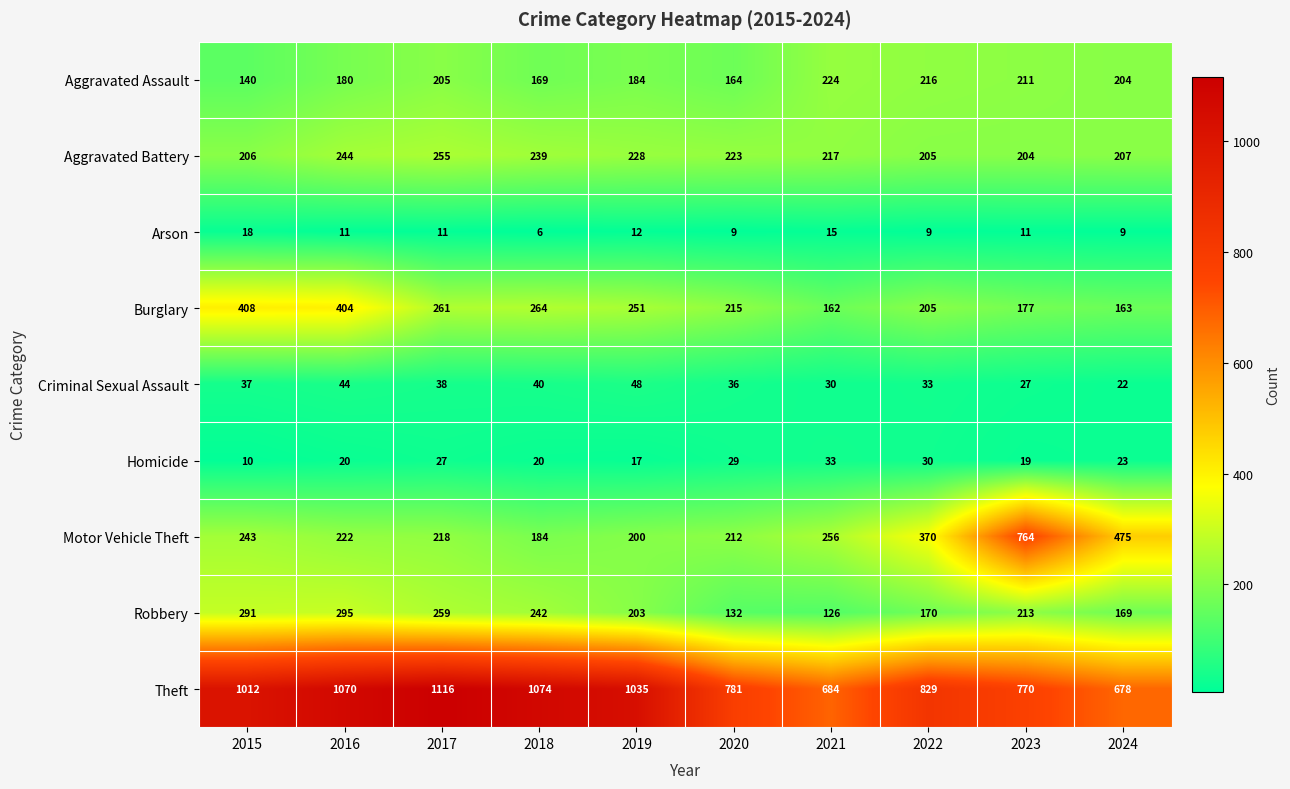

Which series has the largest range (max minus min)?

Motor Vehicle Theft